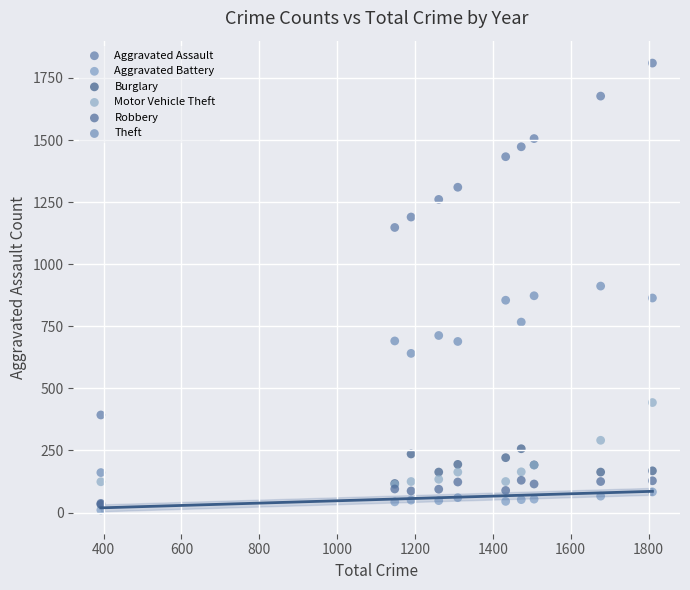

What are all the series names shown in the legend?

Aggravated Assault, Aggravated Battery, Burglary, Motor Vehicle Theft, Robbery, Theft